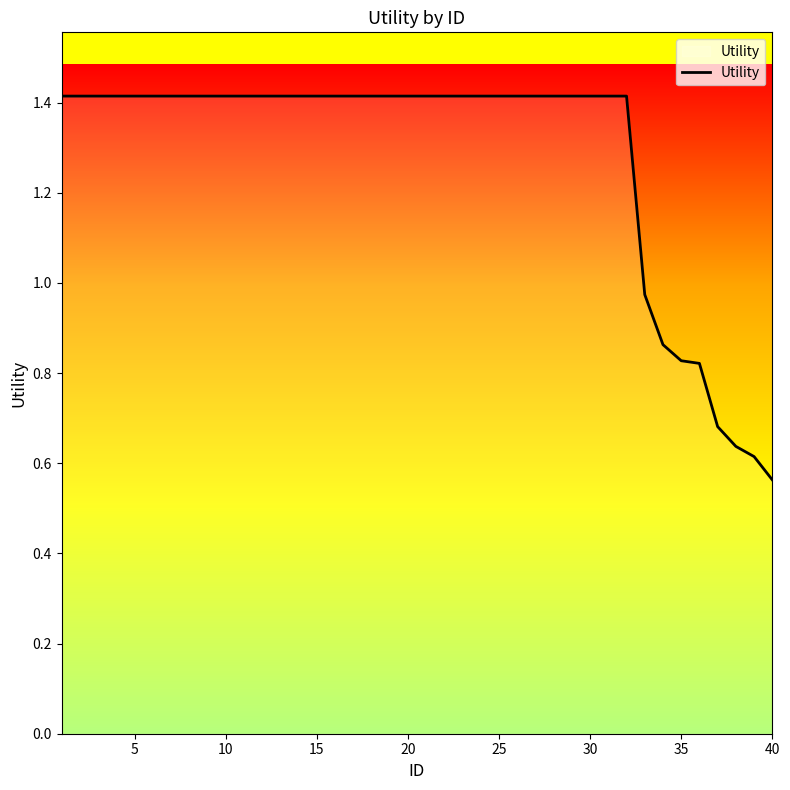

What is the maximum value shown in the chart?

1.4